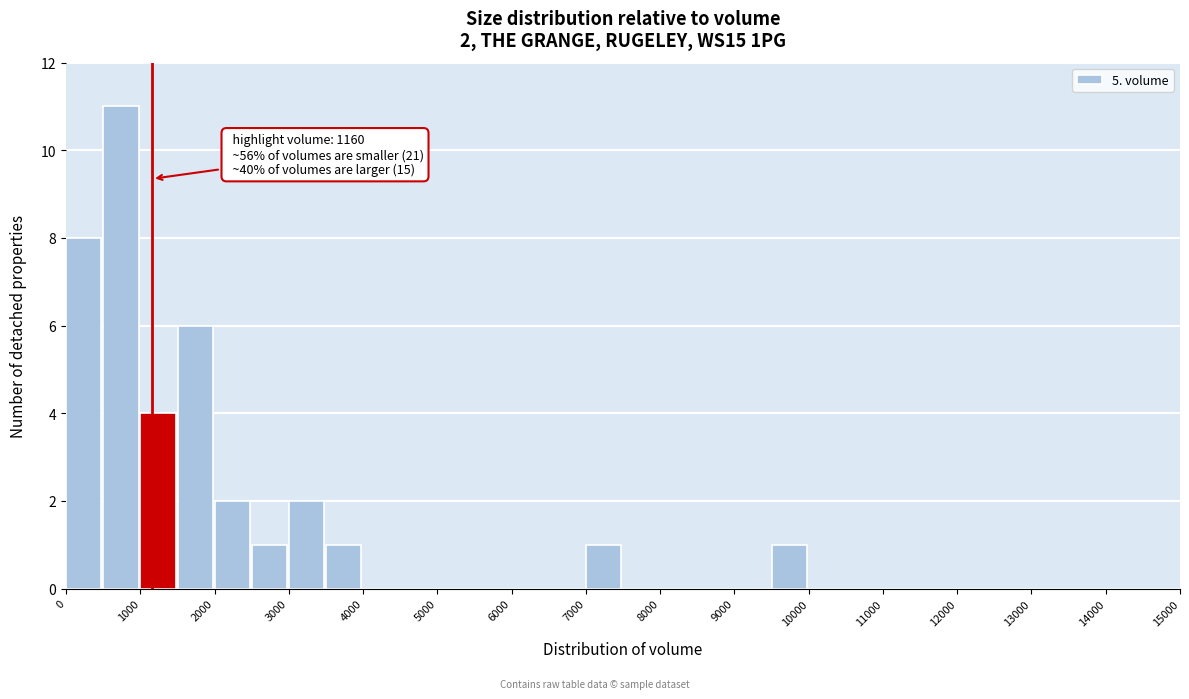

Over which range of the x-axis is the bar tallest?

500 to 1000